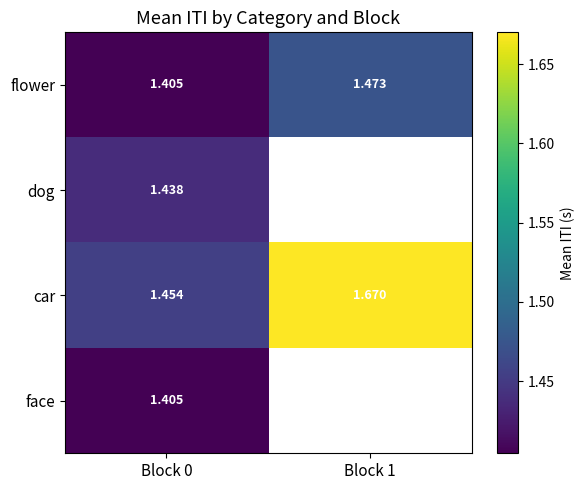

At which category is the sum across all series the highest?

Block 0